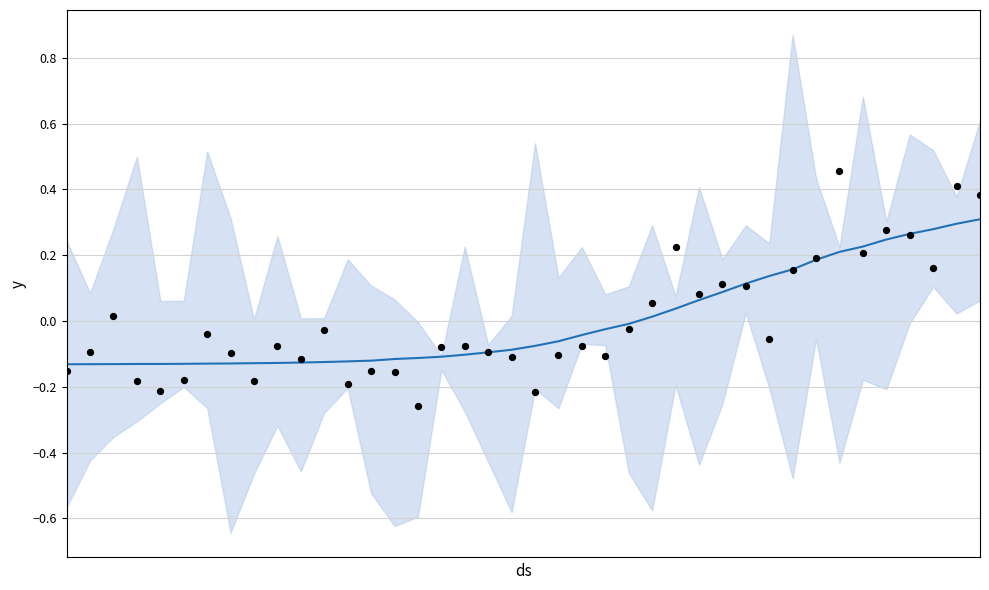

At how many categories does at least one series exceed 0?

16